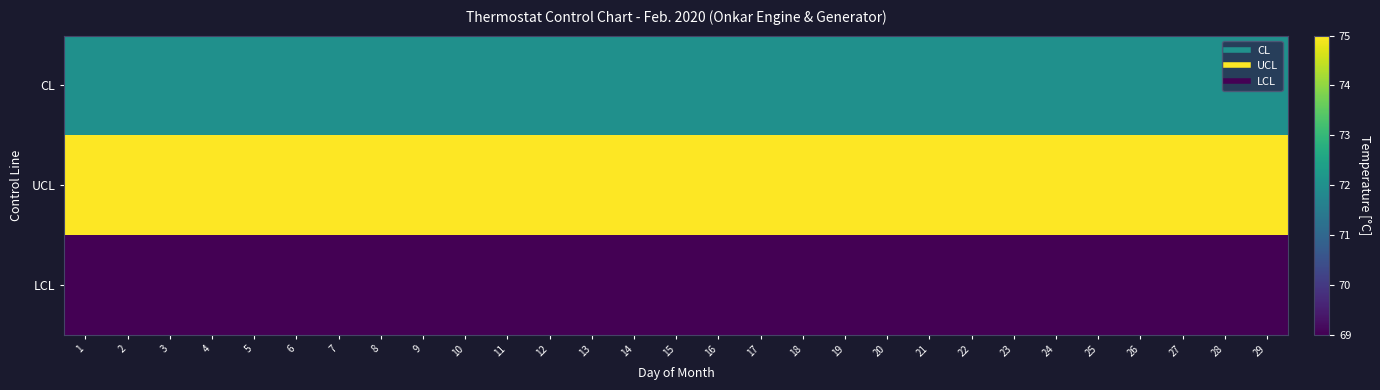

Reading left to right, extract all data points from this chart.

CL: 1=72	2=72	3=72	4=72	5=72	6=72	7=72	8=72	9=72	10=72	11=72	12=72	13=72	14=72	15=72	16=72	17=72	18=72	19=72	20=72	21=72	22=72	23=72	24=72	25=72	26=72	27=72	28=72	29=72
UCL: 1=75	2=75	3=75	4=75	5=75	6=75	7=75	8=75	9=75	10=75	11=75	12=75	13=75	14=75	15=75	16=75	17=75	18=75	19=75	20=75	21=75	22=75	23=75	24=75	25=75	26=75	27=75	28=75	29=75
LCL: 1=69	2=69	3=69	4=69	5=69	6=69	7=69	8=69	9=69	10=69	11=69	12=69	13=69	14=69	15=69	16=69	17=69	18=69	19=69	20=69	21=69	22=69	23=69	24=69	25=69	26=69	27=69	28=69	29=69